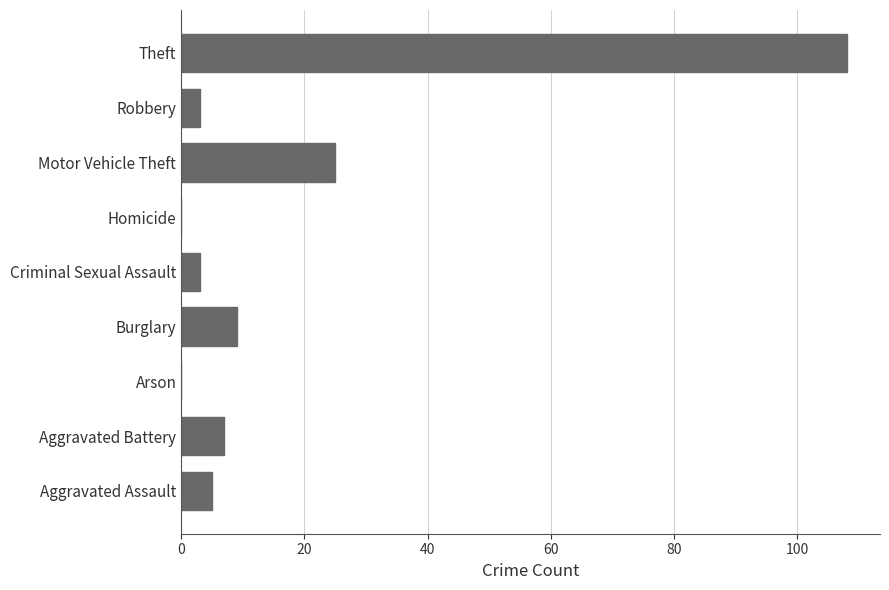

What is the sum of all values?

160